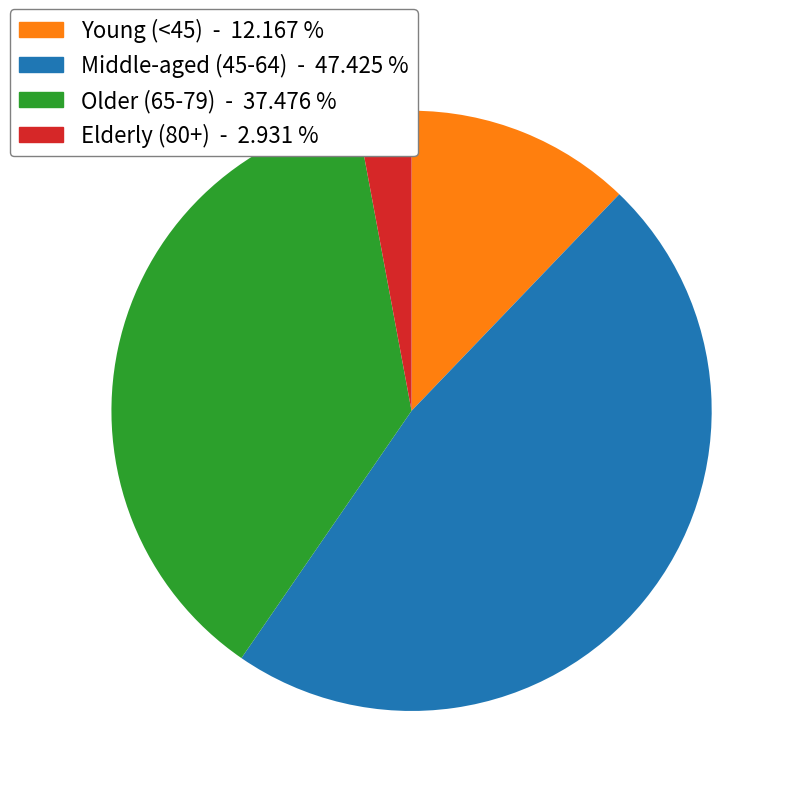

How many segments does this pie chart have?

4